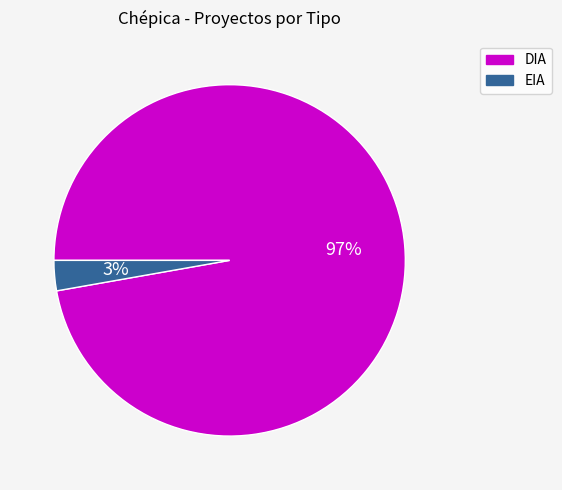

To the nearest percent, what is the difference between the EIA and DIA slice percentages?

94%